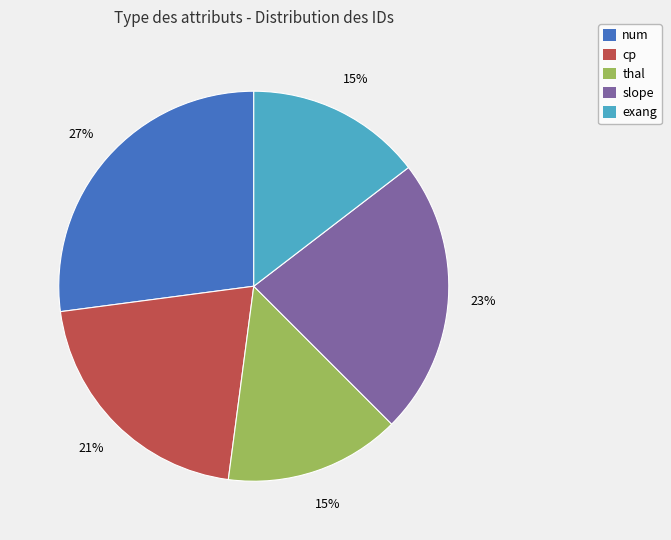

To the nearest percent, what is the average slice percentage?

20%